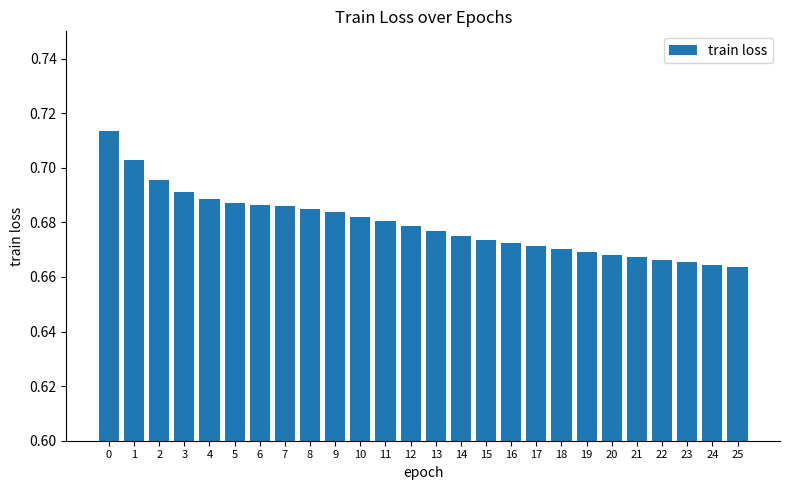

Between 12 and 24, which is larger?

12